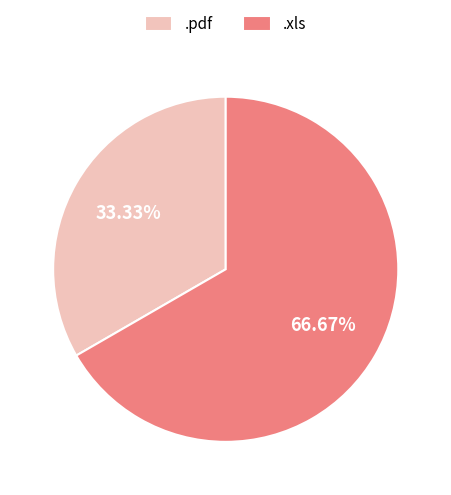

What is the total percentage of .pdf and .xls?

100.0%